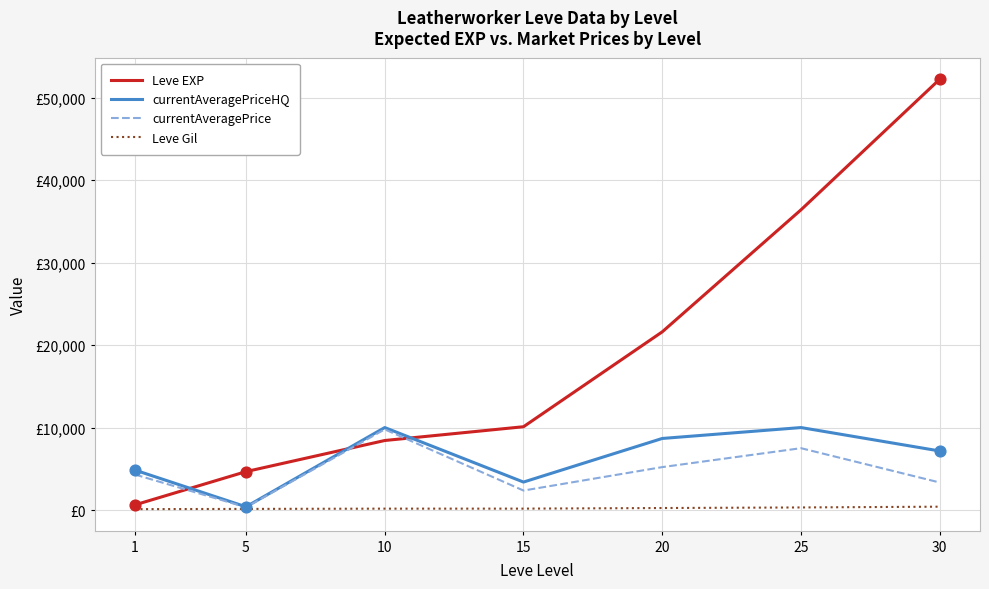

Is this an area chart (filled region under the line)?

No